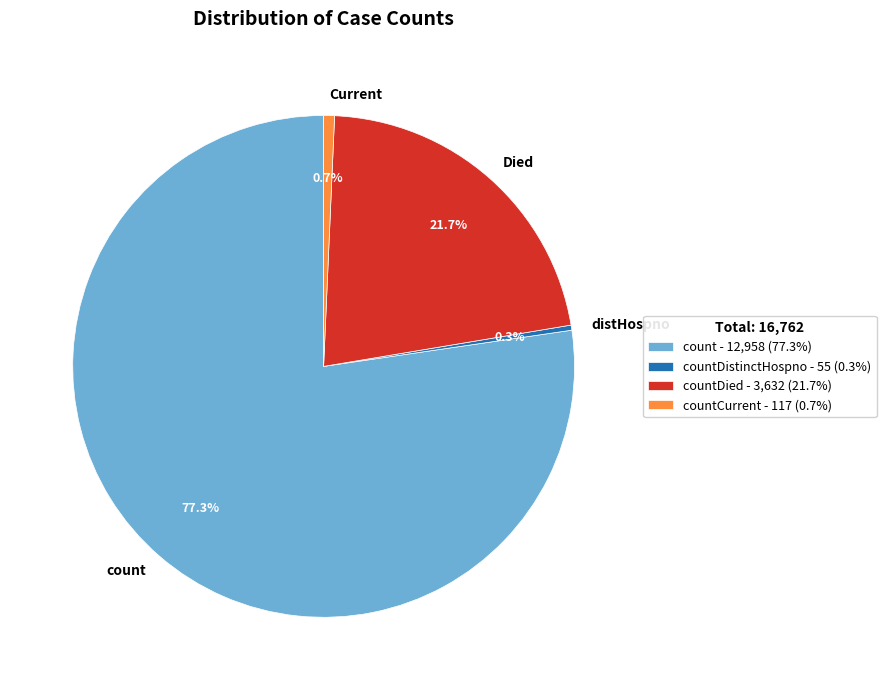

What is the majority slice?

count - 12,958 (77.3%)